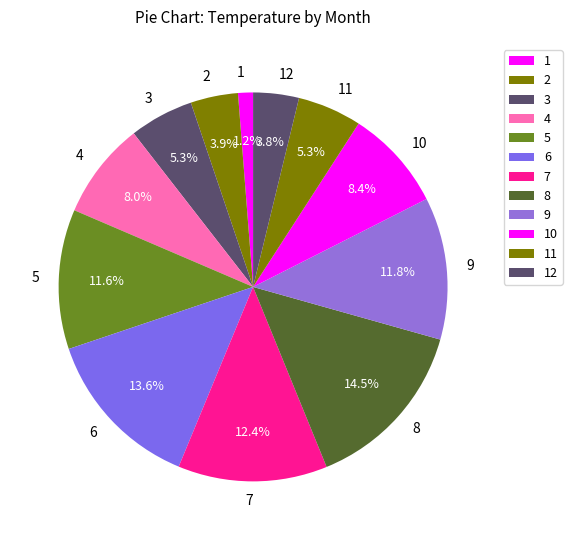

To the nearest percent, what is the combined percentage of 10 and 8?

23%